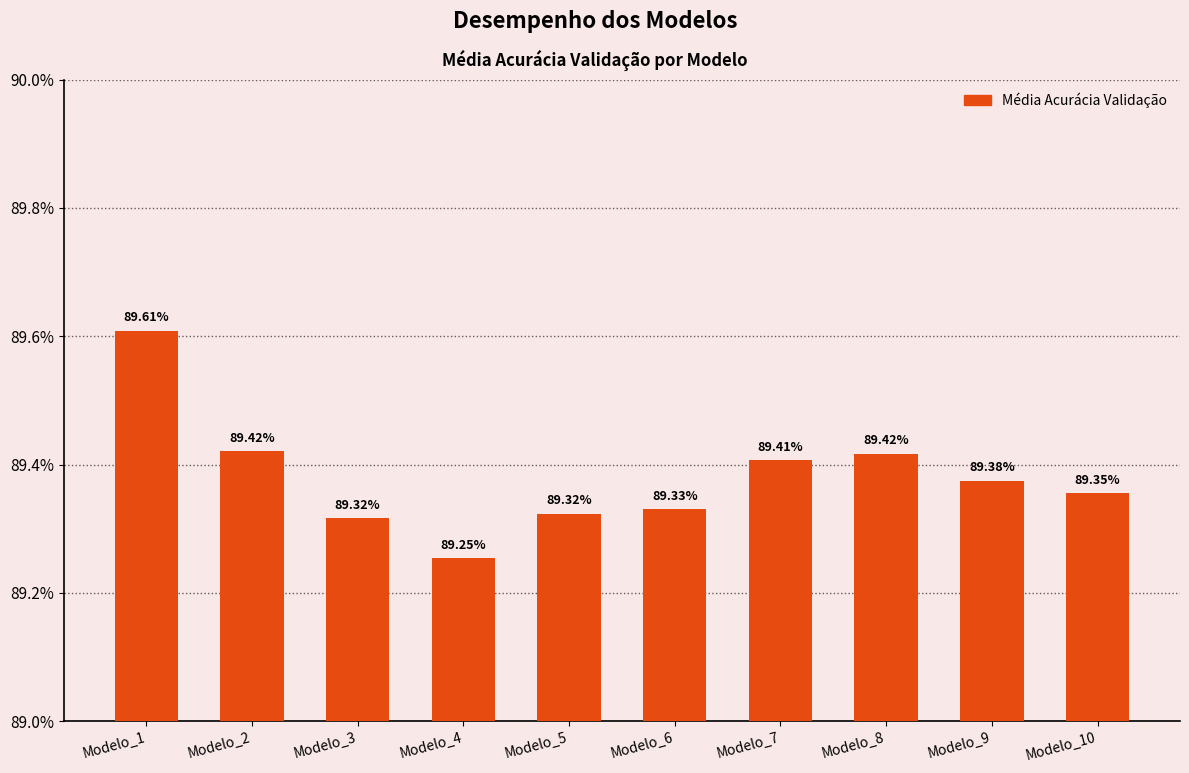

Are the bars horizontal?

No